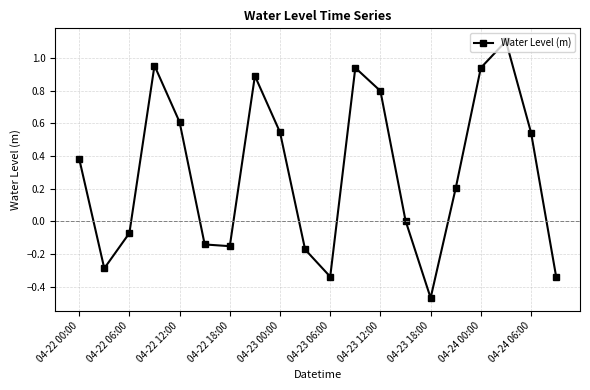

Is this an area chart (filled region under the line)?

No